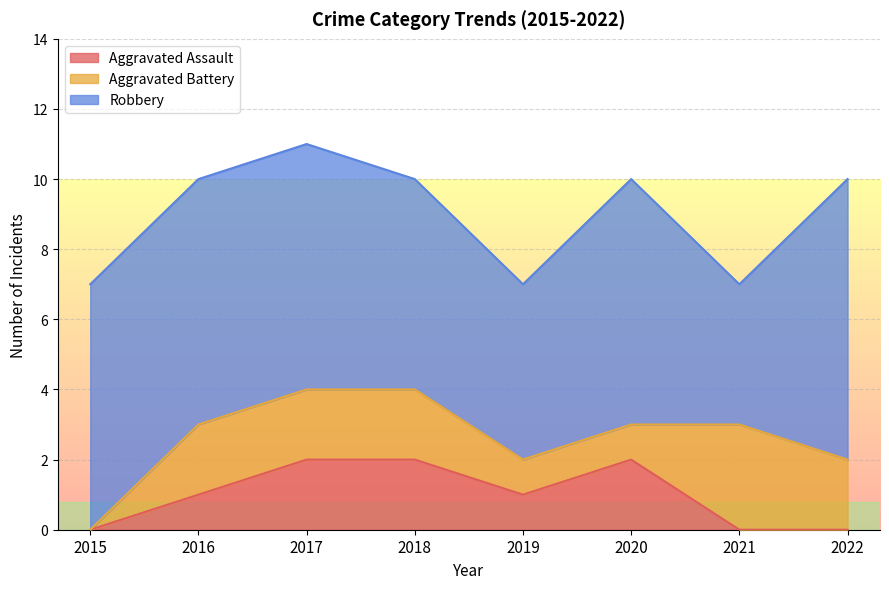

Which series has the largest total across all categories?

Robbery